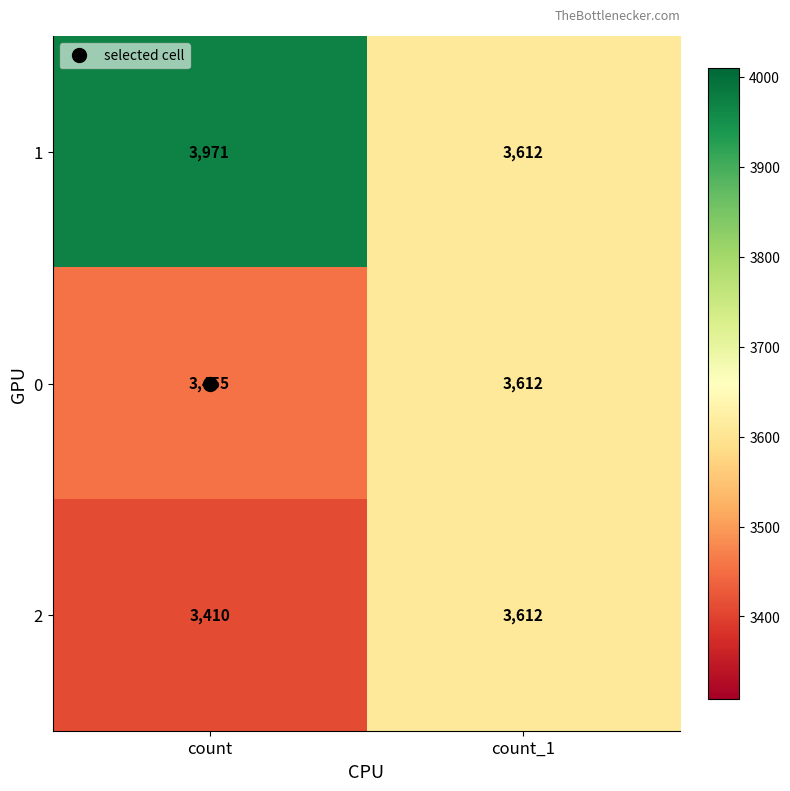

What is the highest value of the 0 series?

3612